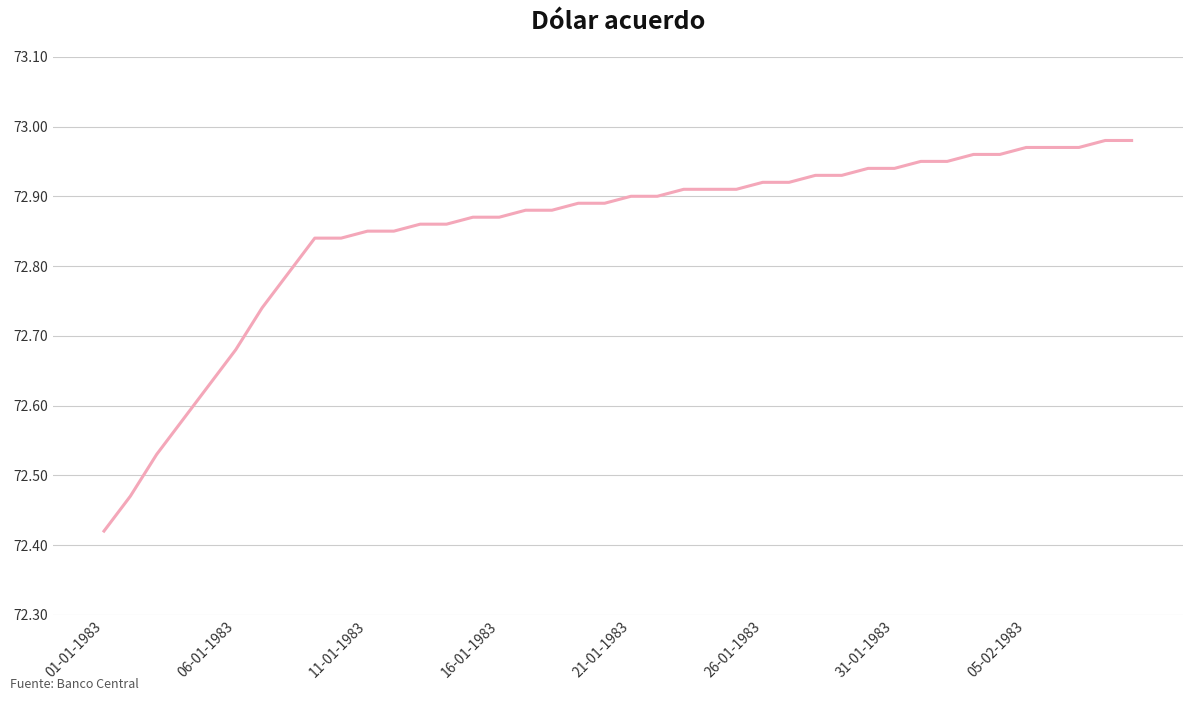

What is the difference between the maximum and minimum values?

0.6